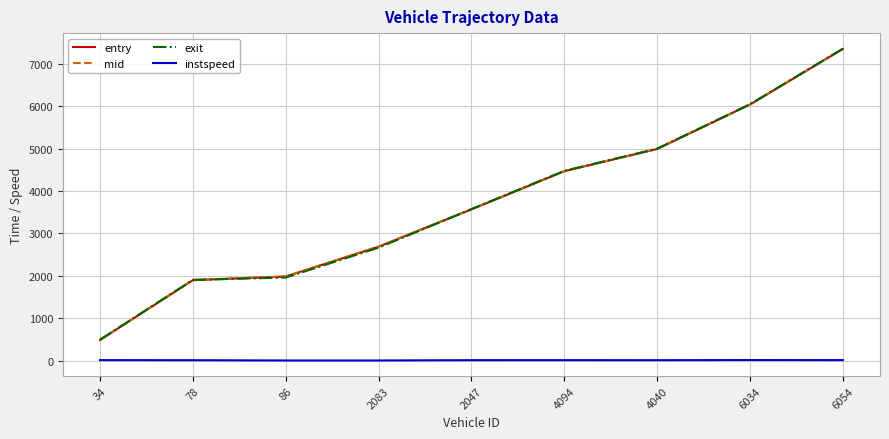

What position from the left is 86?

3